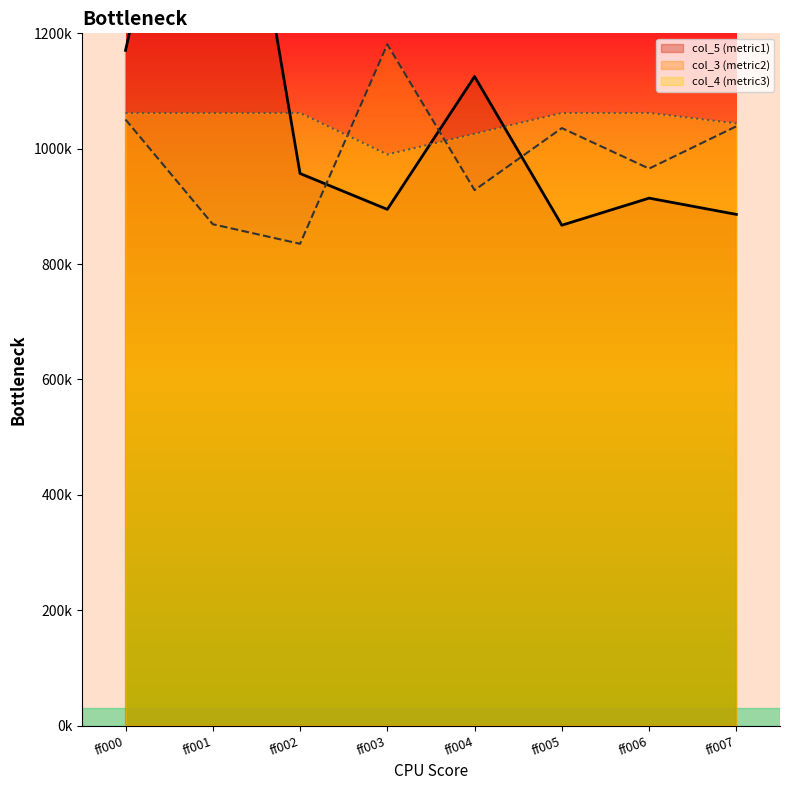

Reading left to right, extract all data points from this chart.

col_5 (metric1): 1170447	1845155	956995	894785	1125099	867352	914268	886094
col_3 (metric2): 1050530	869050	835120	1180920	928200	1035710	965510	1038830
col_4 (metric3): 1062000	1062000	1062000	990000	1026000	1062000	1062000	1044000